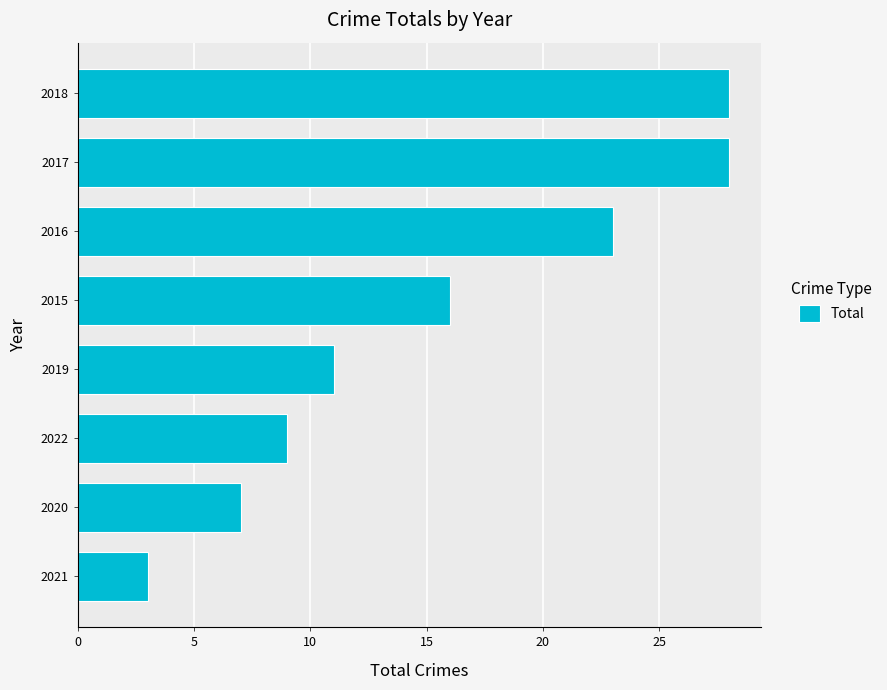

What is the smallest value displayed?

3